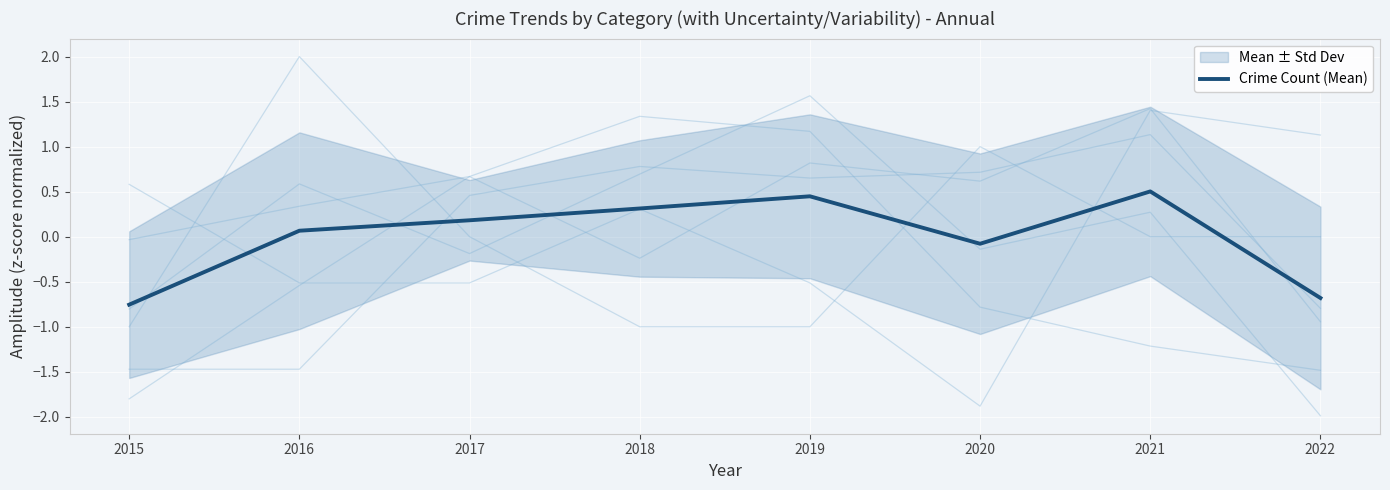

What is the change in value from 2016 to 2019?

+0.4